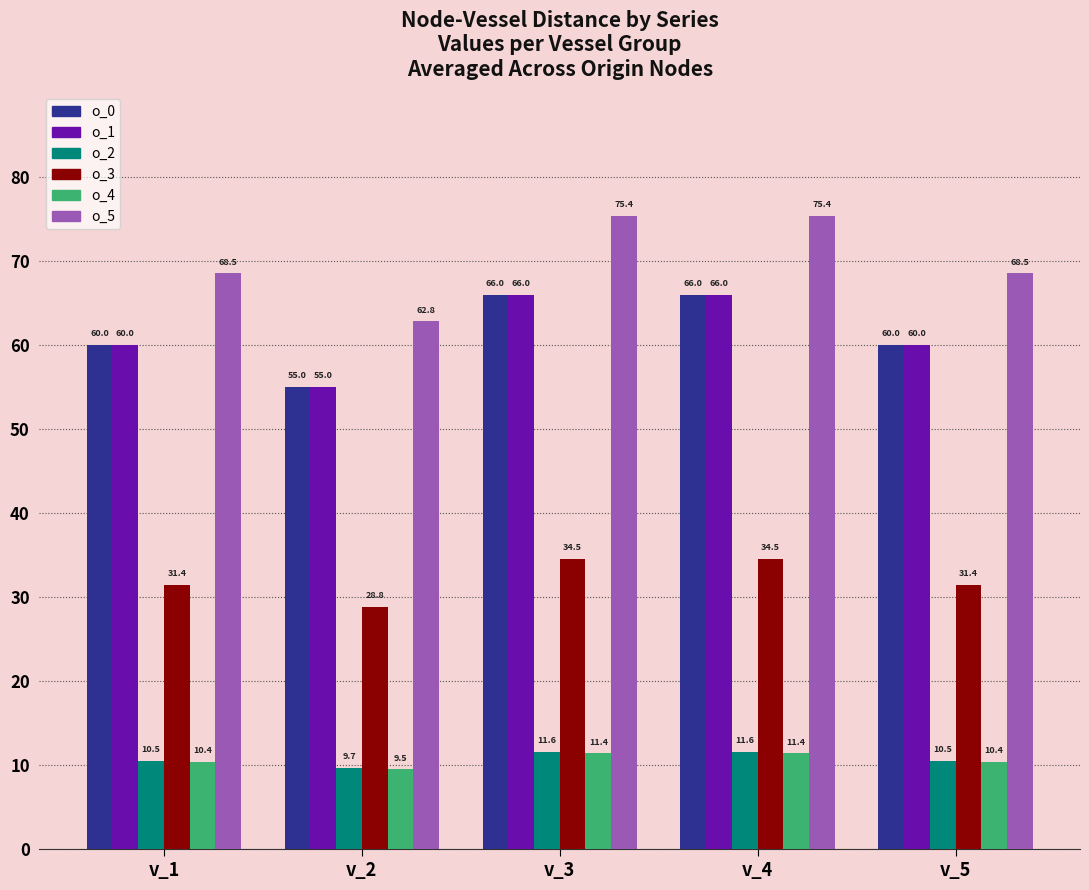

What is the value of the o_4 bar at the 5th from the left?

10.4